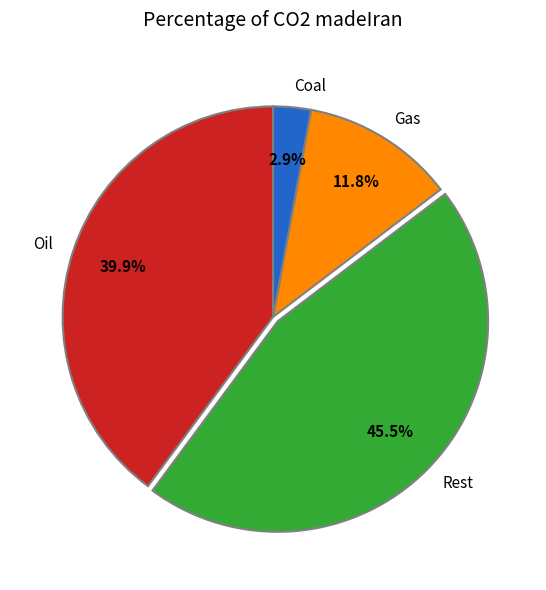

Which slice is the largest?

Rest